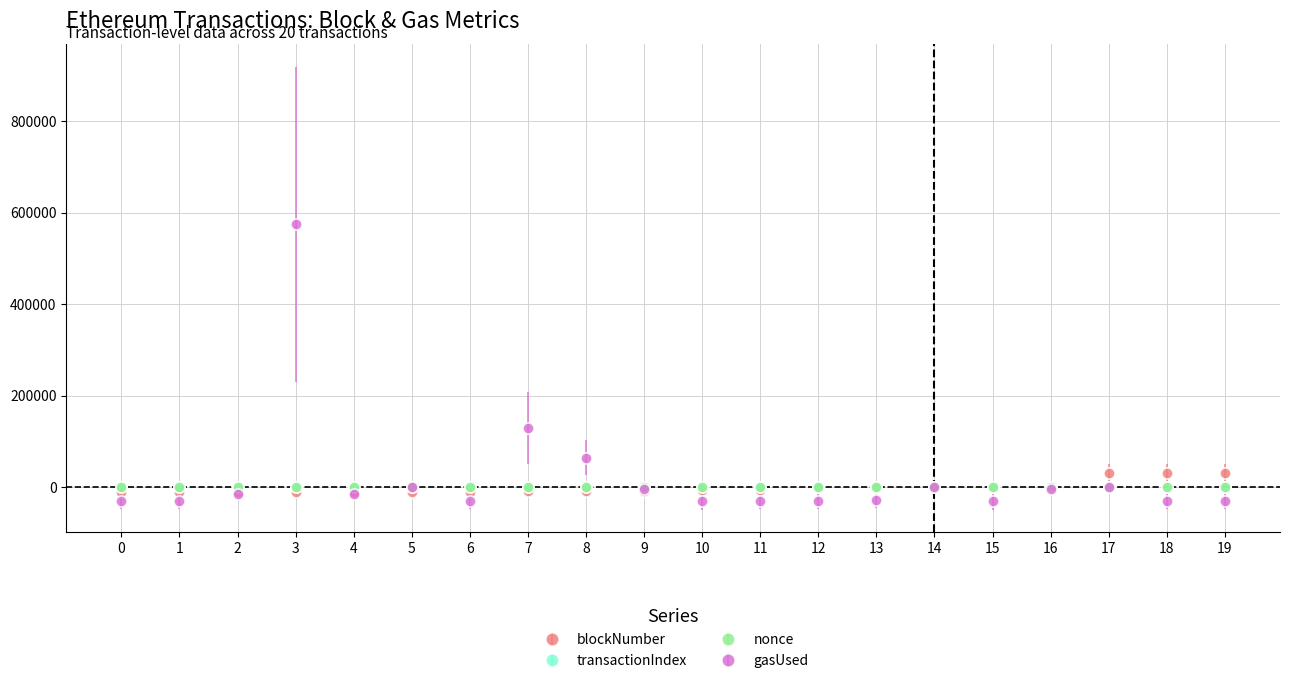

What is the maximum value shown in the chart?

574215